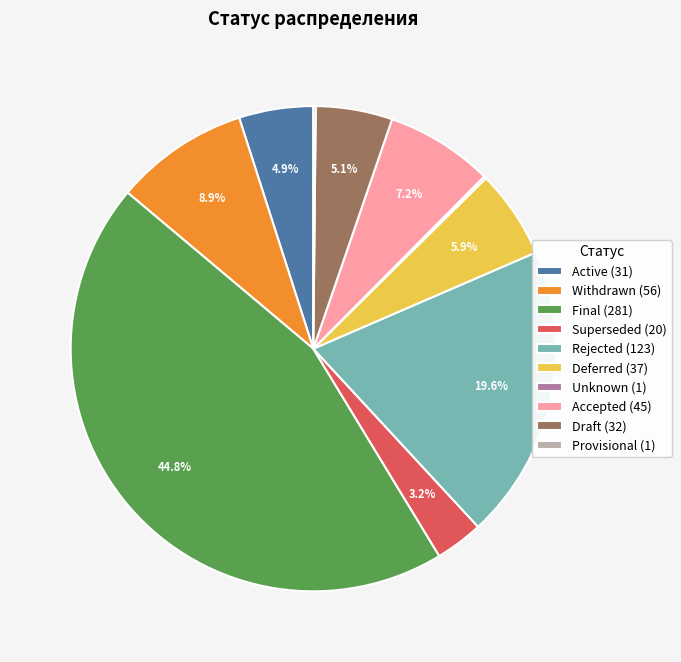

Which category has the biggest portion of the pie?

Final